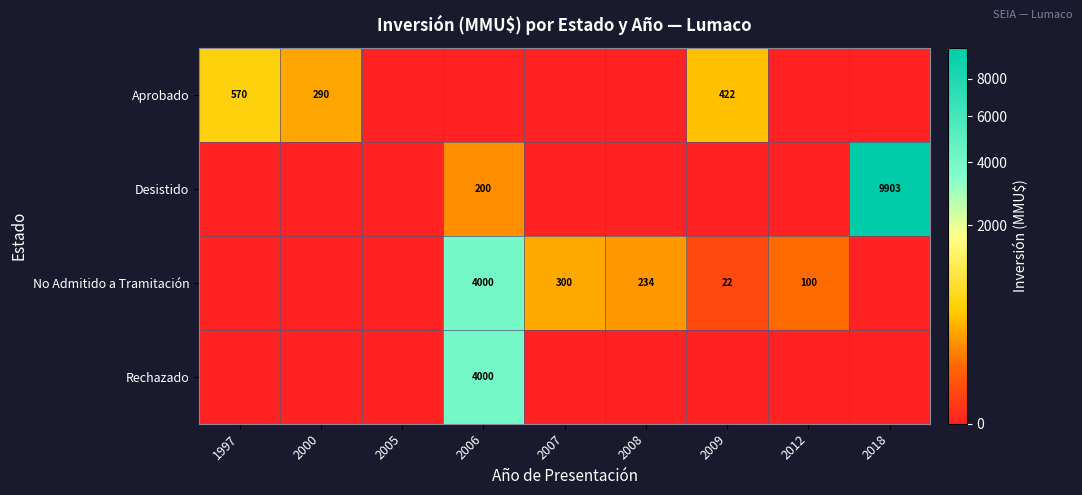

Is it true that Aprobado equals 192 at 2000?

False